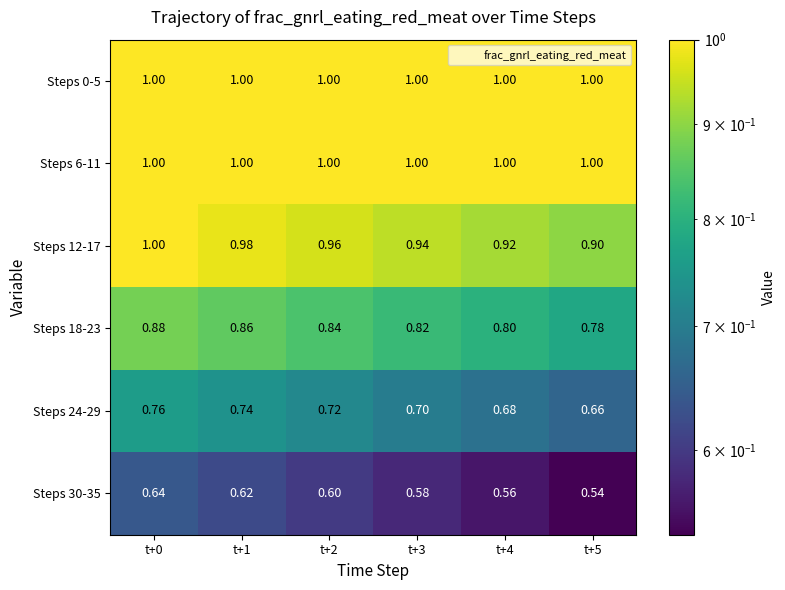

Is the value of Steps 18-23 at t+4 greater than the value of Steps 0-5 at t+3?

No